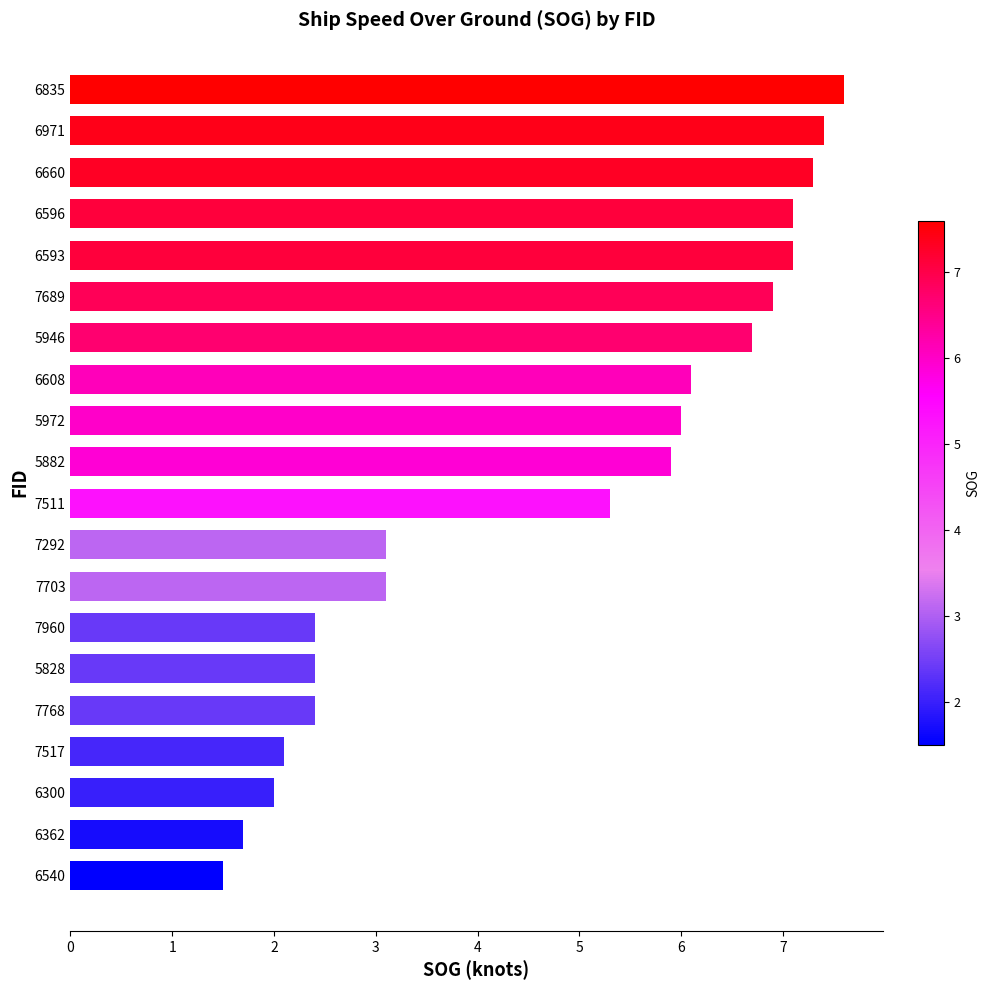

Reading bottom to top, what are all the values shown in this chart?

1.5	1.7	2.0	2.1	2.4	2.4	2.4	3.1	3.1	5.3	5.9	6.0	6.1	6.7	6.9	7.1	7.1	7.3	7.4	7.6